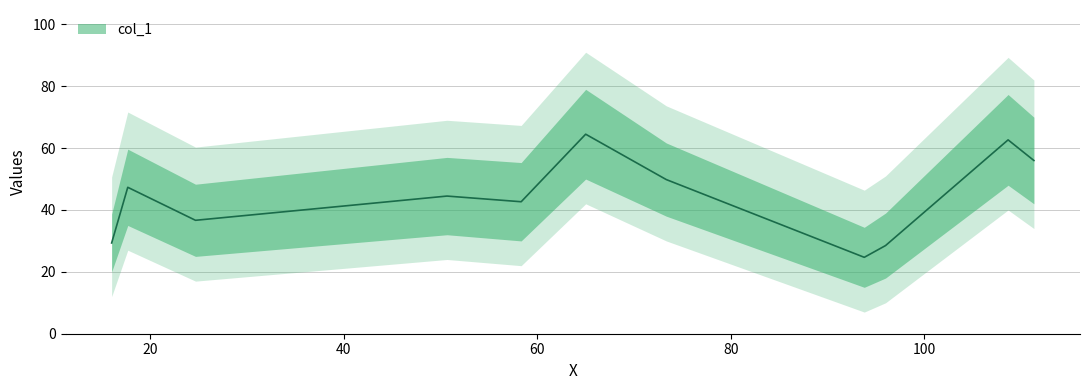

Between 80 and 60, which is larger?

60